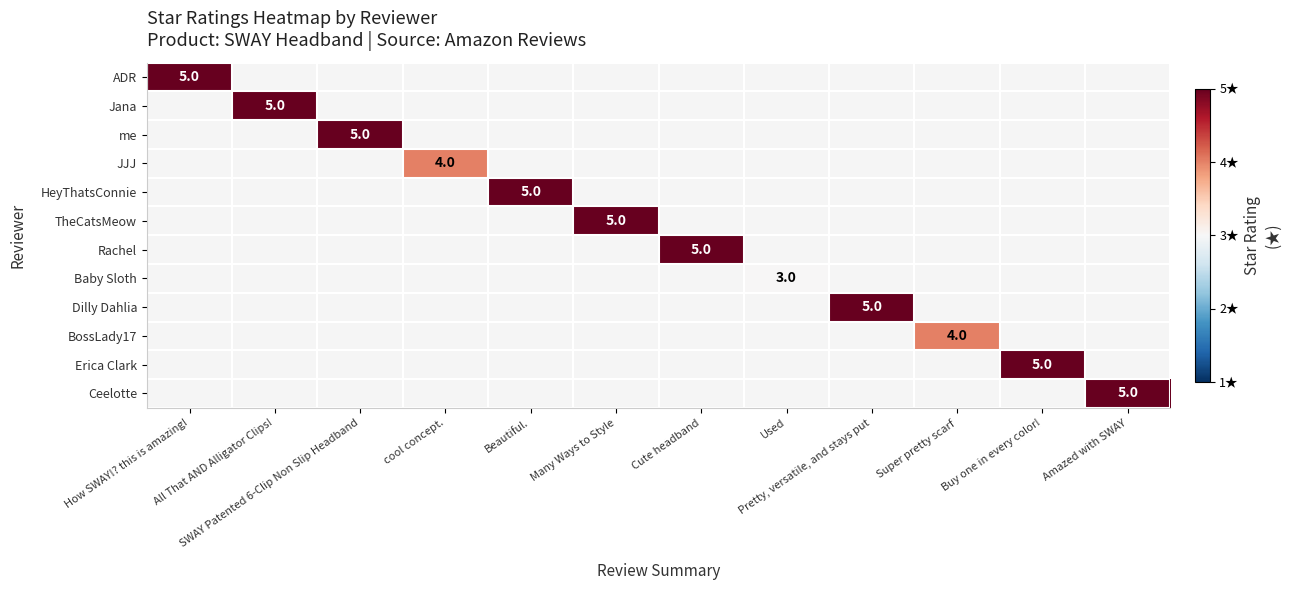

Which series has the widest spread of values?

ADR